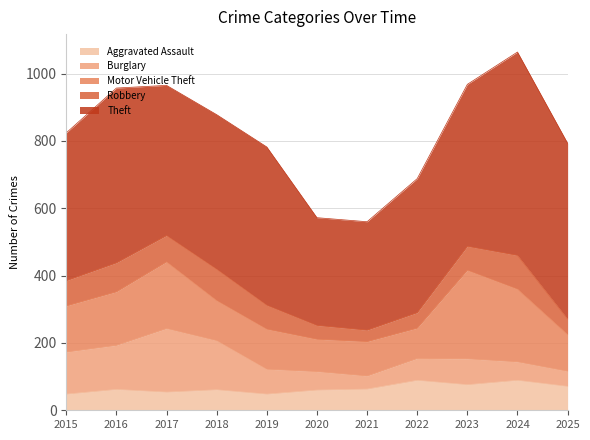

True or false: Theft and Robbery cross at least once.

False